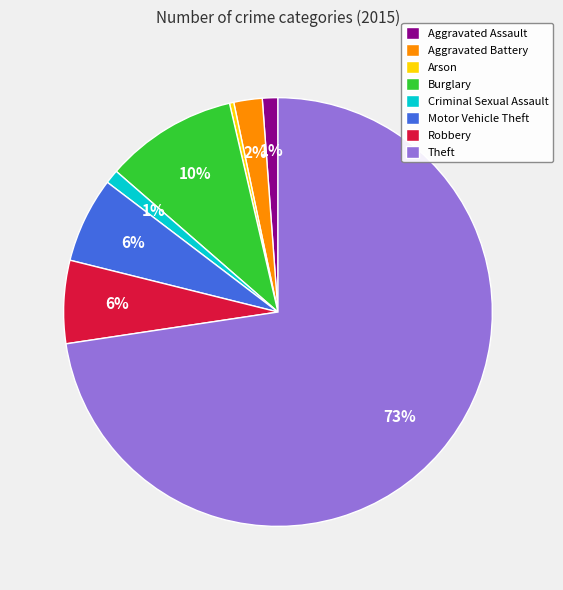

True or false: Criminal Sexual Assault accounts for 1% of the total.

True